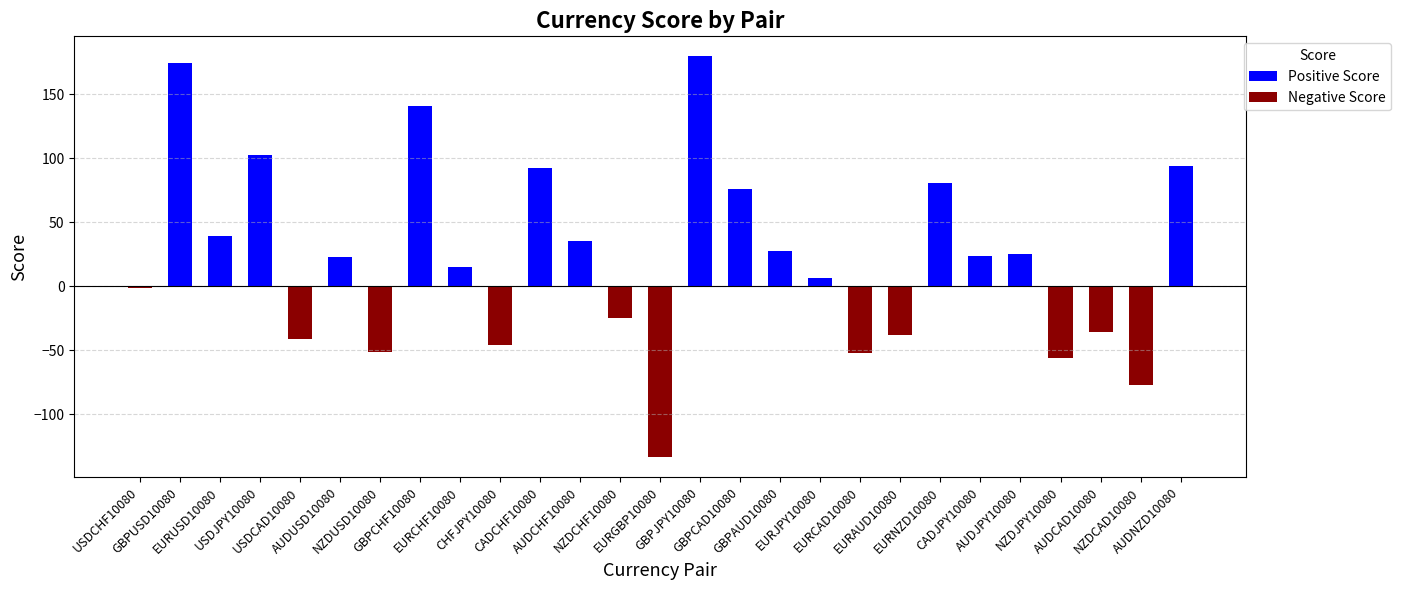

Which category has the highest value across all series?

GBPJPY10080